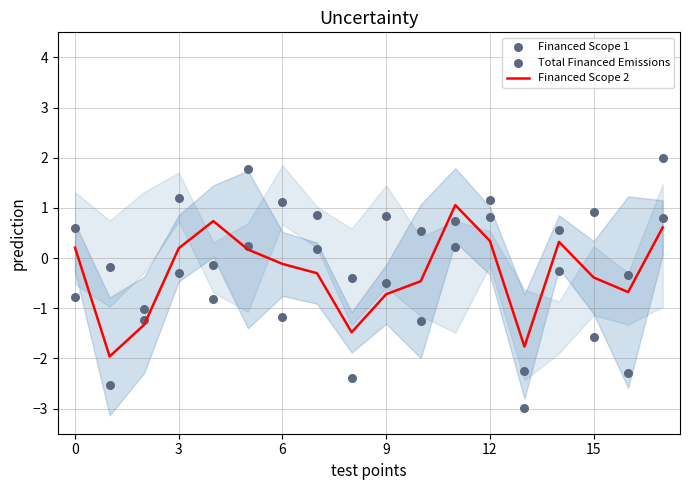

Which series contains the lowest Y value?

Total Financed Emissions